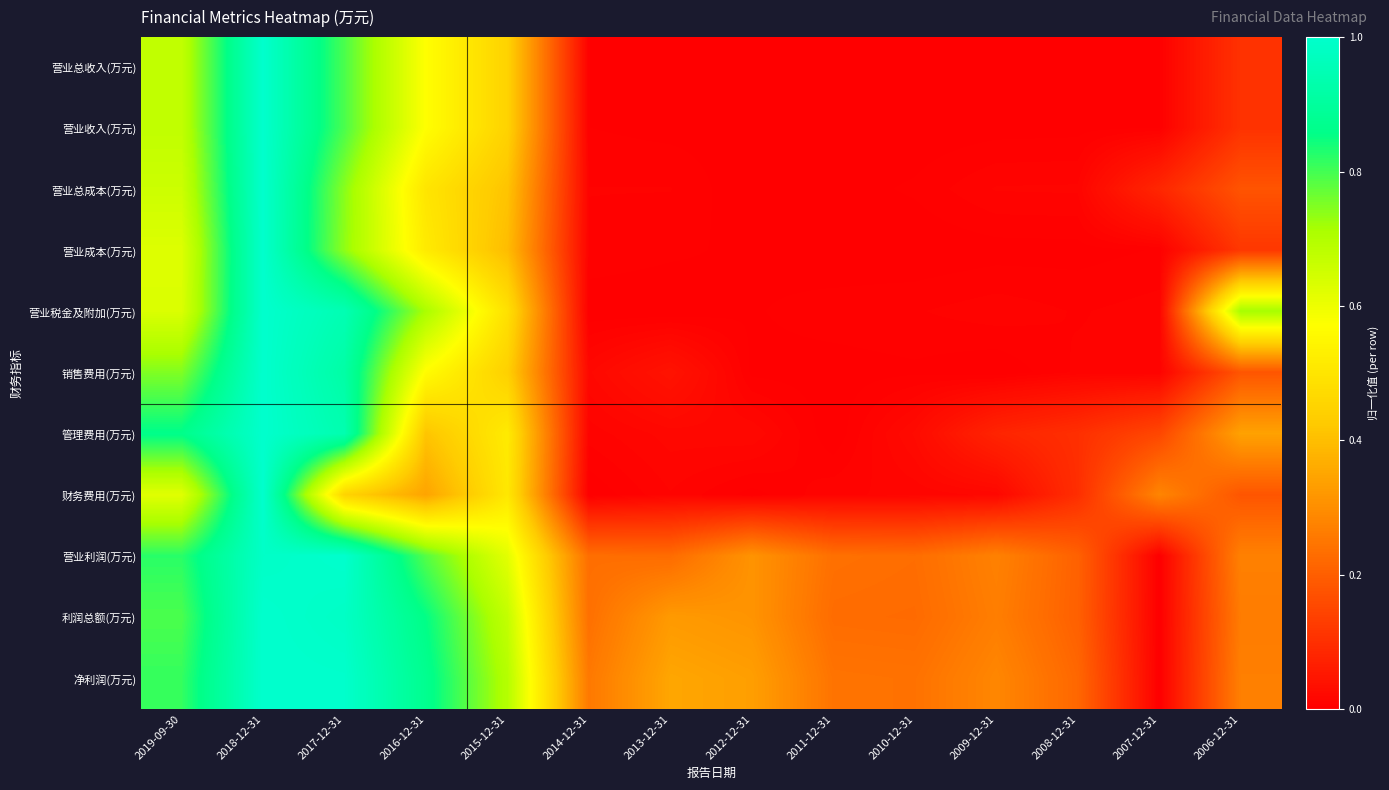

Which has a higher value, 2007-12-31 or 2008-12-31?

2007-12-31